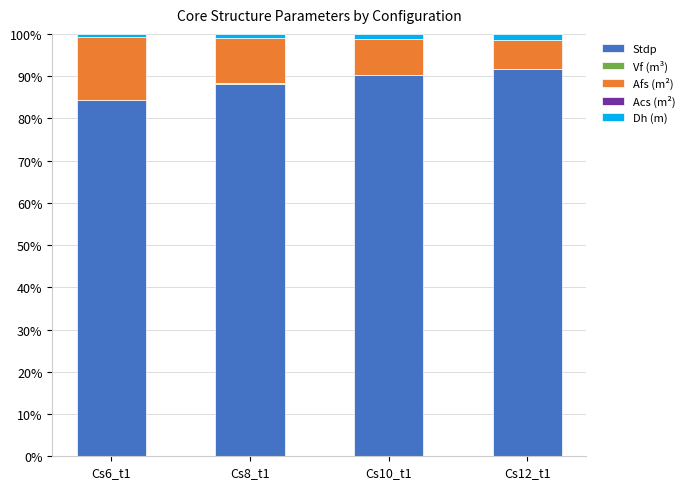

The value of Stdp at Cs10_t1 is 156.5. True or false?

False